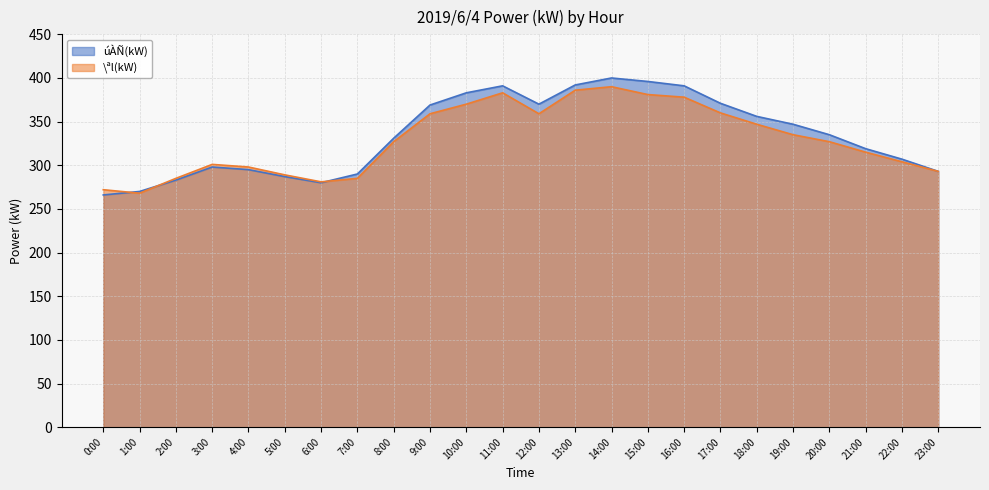

Which series has the largest range (max minus min)?

úÀÑ(kW)